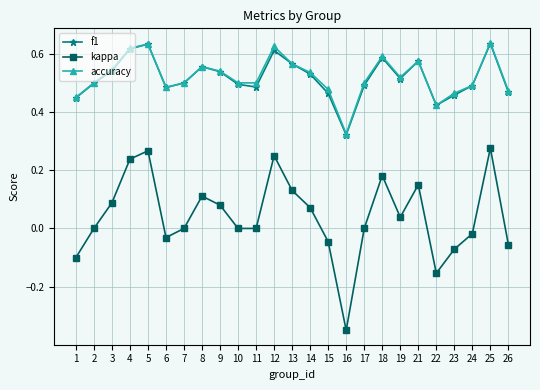

What are all the series names shown in the legend?

f1, kappa, accuracy